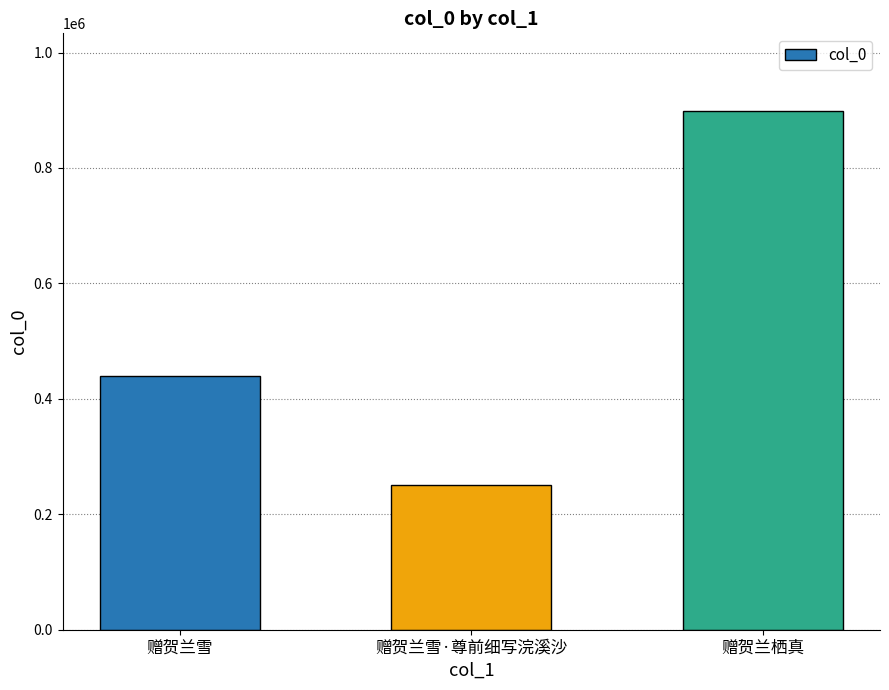

What is the difference between the values at 赠贺兰雪·尊前细写浣溪沙 and 赠贺兰栖真?

647177